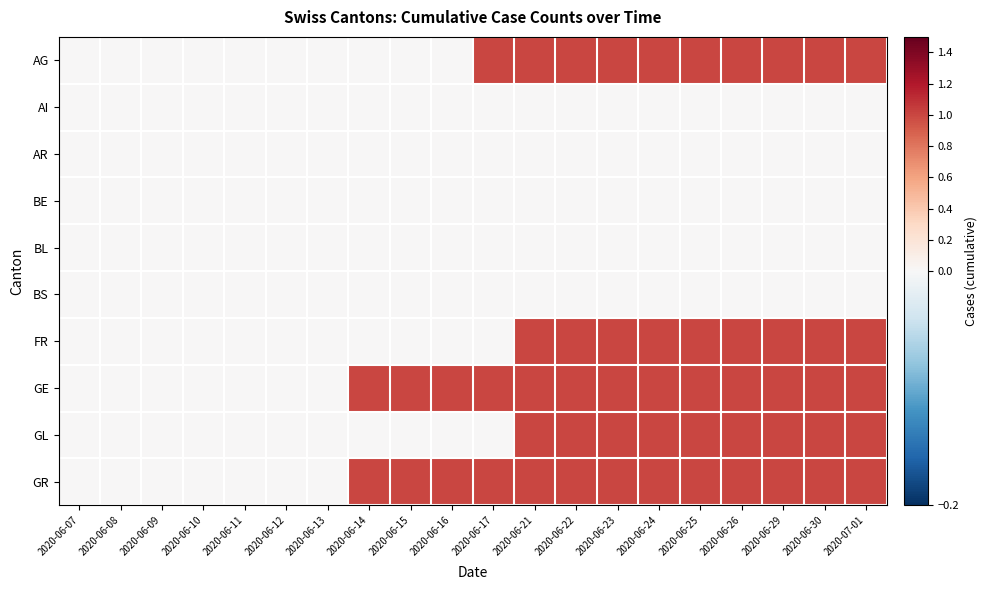

What is the maximum value shown in the chart?

1